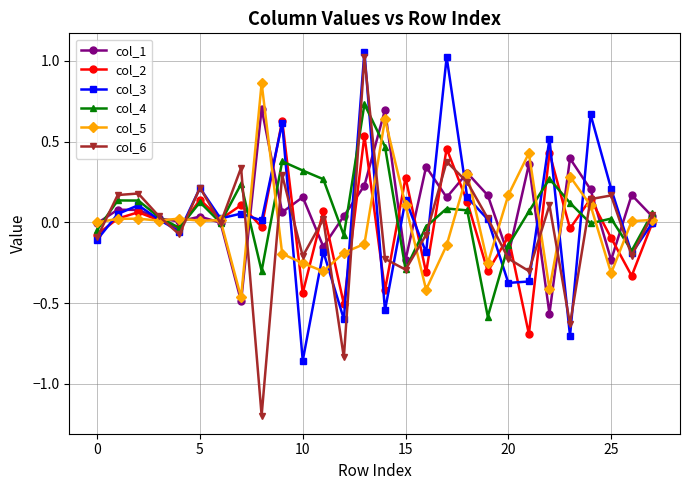

Count the number of data series in this chart.

6